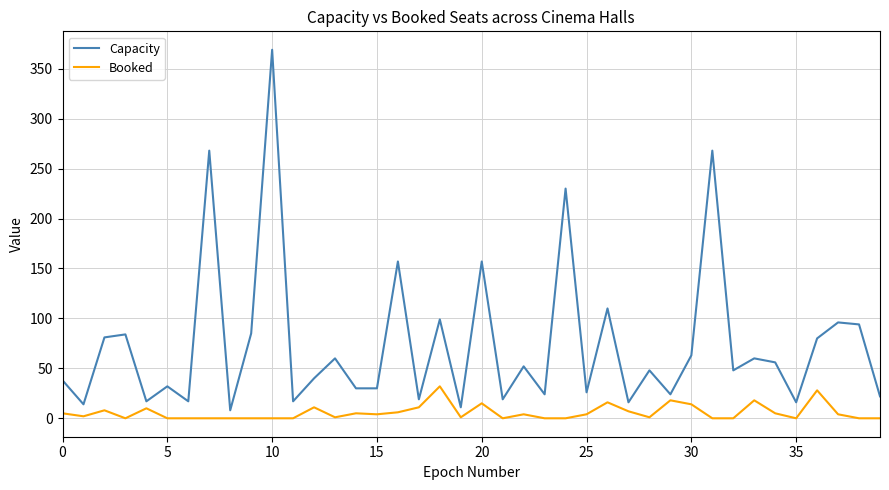

Which series has the largest range (max minus min)?

Capacity